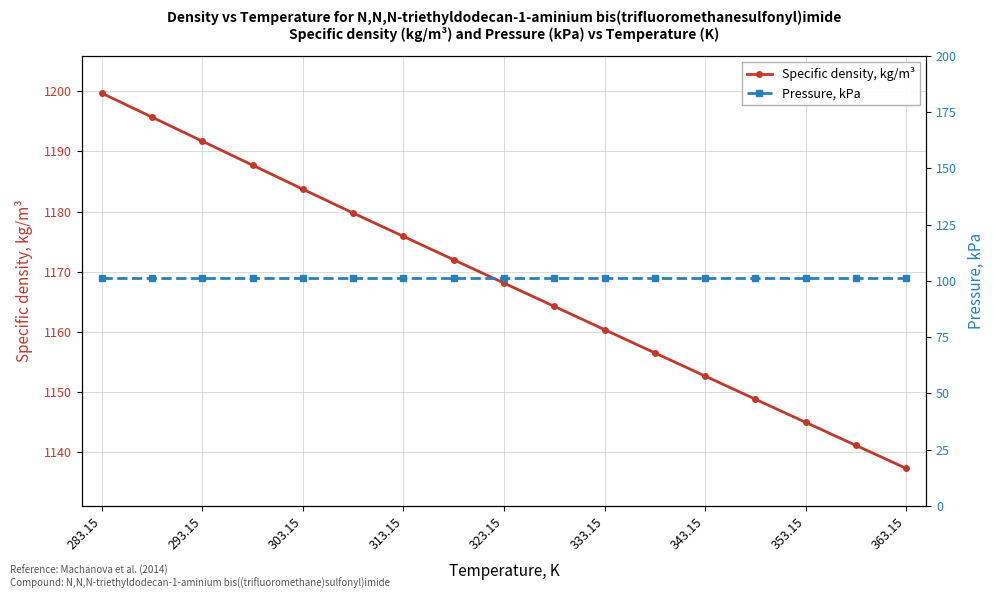

The Specific density, kg/m³ series shows 1145.0 at 353.15. True or false?

True